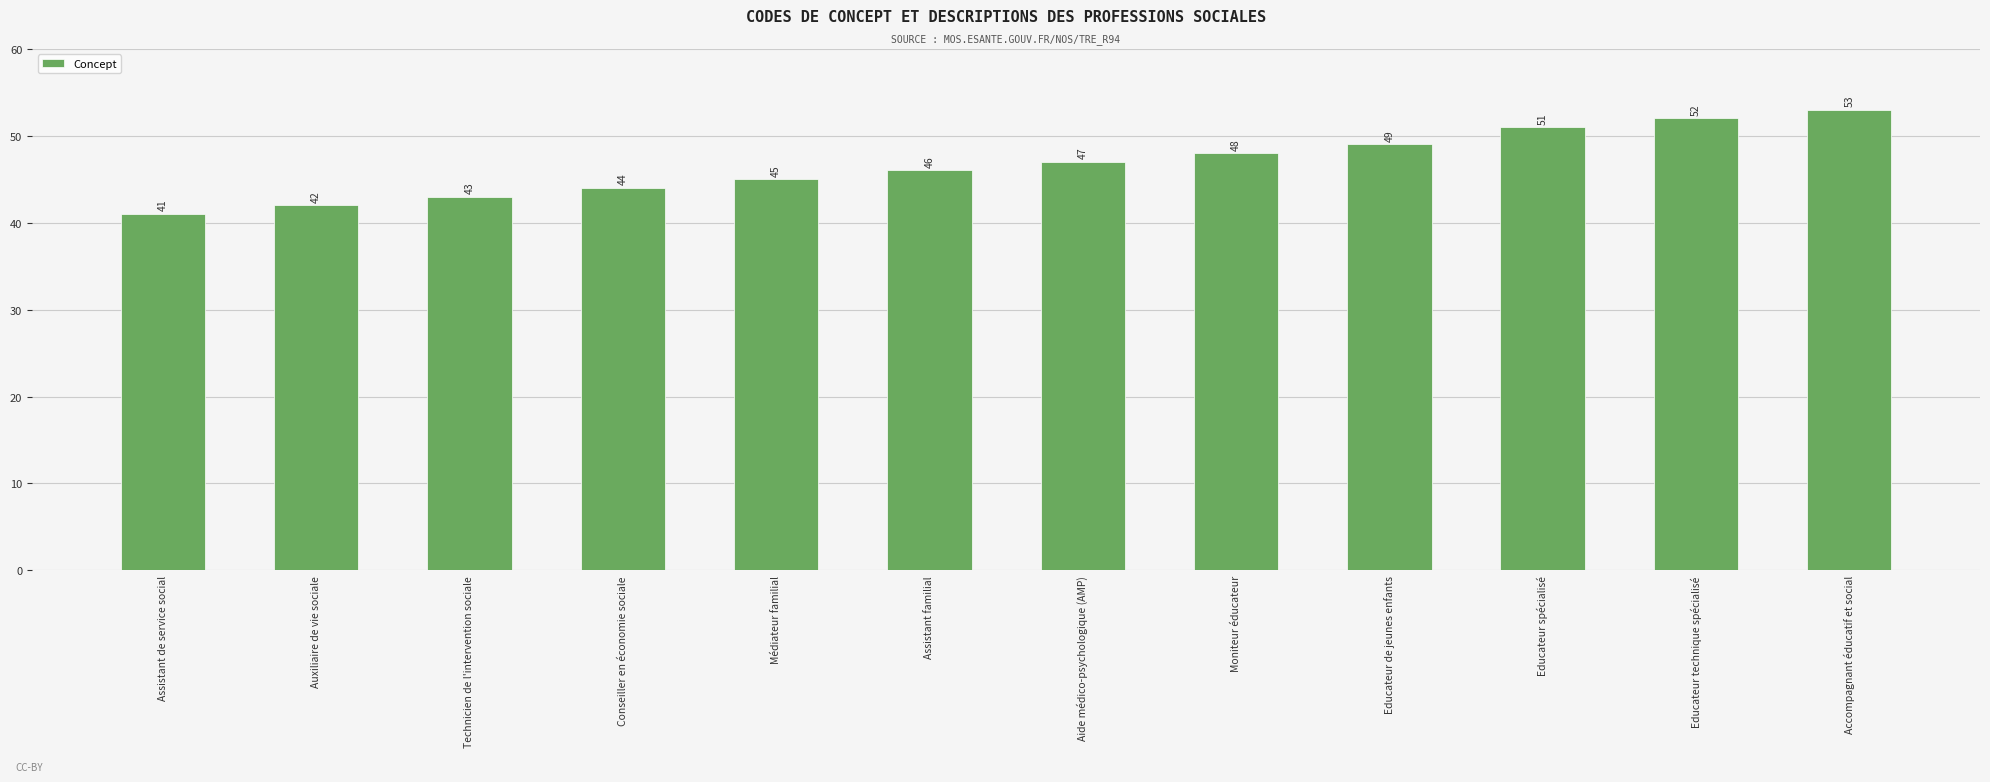

What is the minimum value shown in the chart?

41